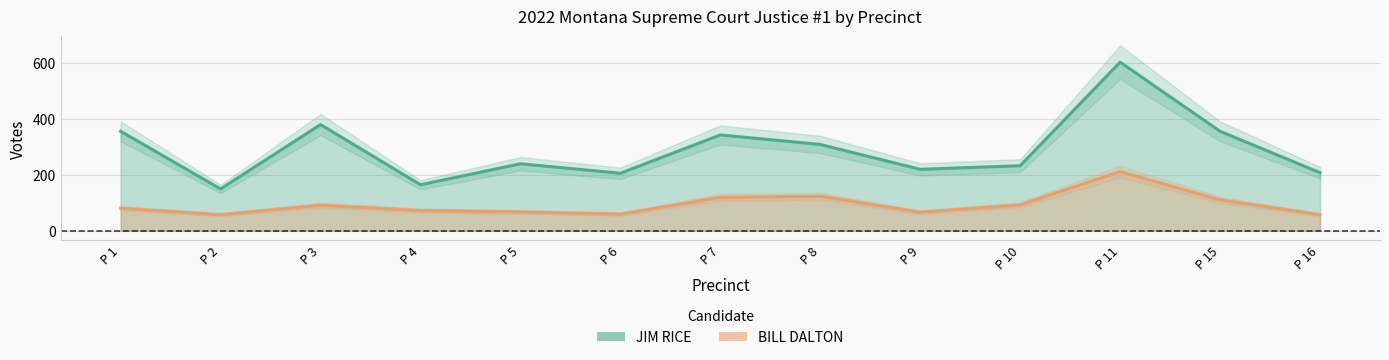

True or false: JIM RICE and BILL DALTON cross at least once.

False